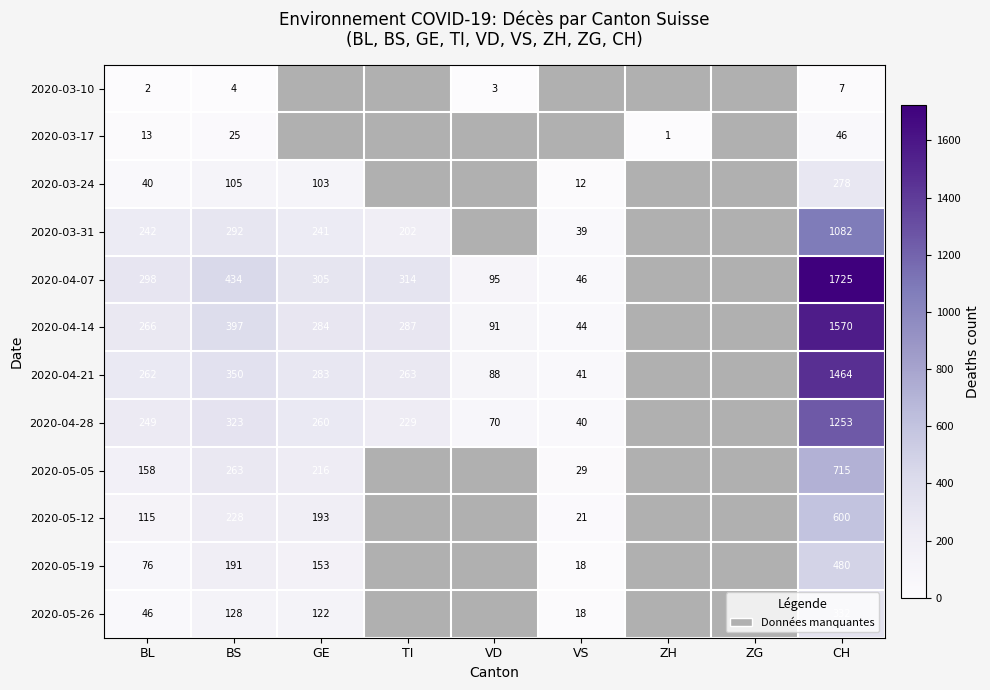

The value of 2020-04-21 at TI is 112.6. True or false?

False